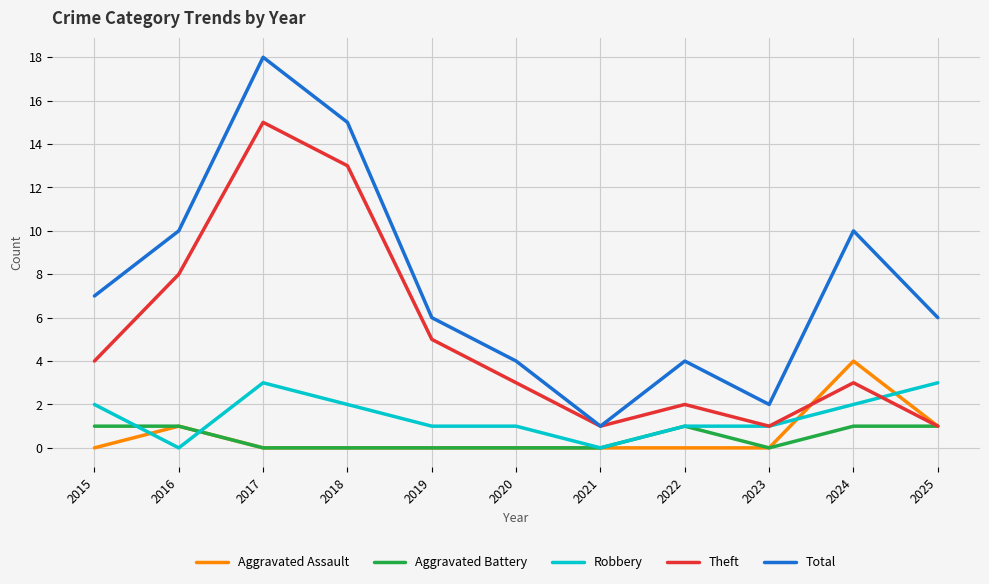

Reading left to right, list all the values displayed in this chart.

Aggravated Assault: 2015=0	2016=1	2017=0	2018=0	2019=0	2020=0	2021=0	2022=0	2023=0	2024=4	2025=1
Aggravated Battery: 2015=1	2016=1	2017=0	2018=0	2019=0	2020=0	2021=0	2022=1	2023=0	2024=1	2025=1
Robbery: 2015=2	2016=0	2017=3	2018=2	2019=1	2020=1	2021=0	2022=1	2023=1	2024=2	2025=3
Theft: 2015=4	2016=8	2017=15	2018=13	2019=5	2020=3	2021=1	2022=2	2023=1	2024=3	2025=1
Total: 2015=7	2016=10	2017=18	2018=15	2019=6	2020=4	2021=1	2022=4	2023=2	2024=10	2025=6